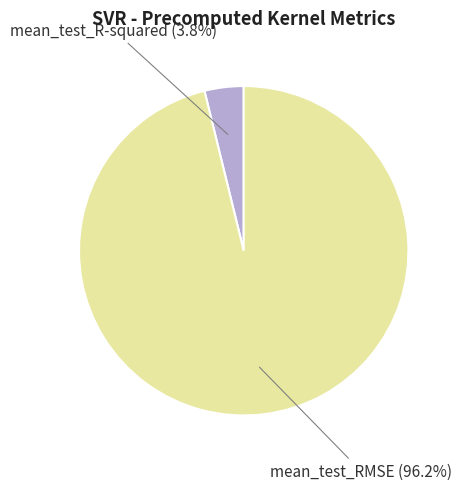

What portion of the pie excludes mean_test_R-squared?

96.2%